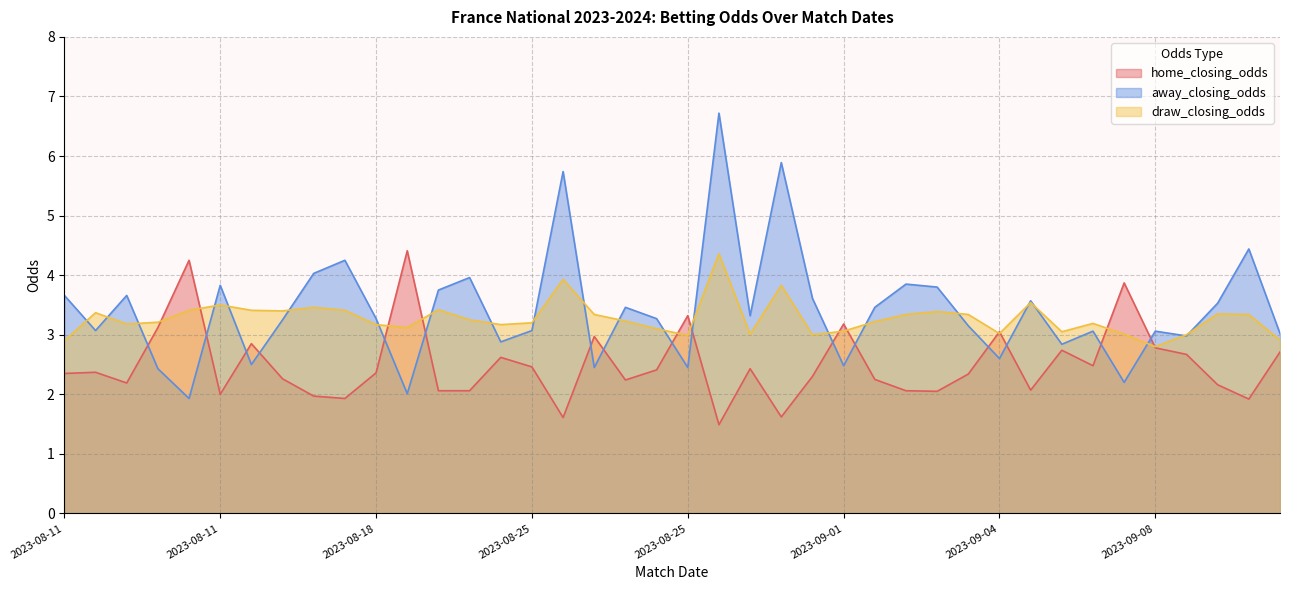

What is the sum of all draw_closing_odds values?

130.9